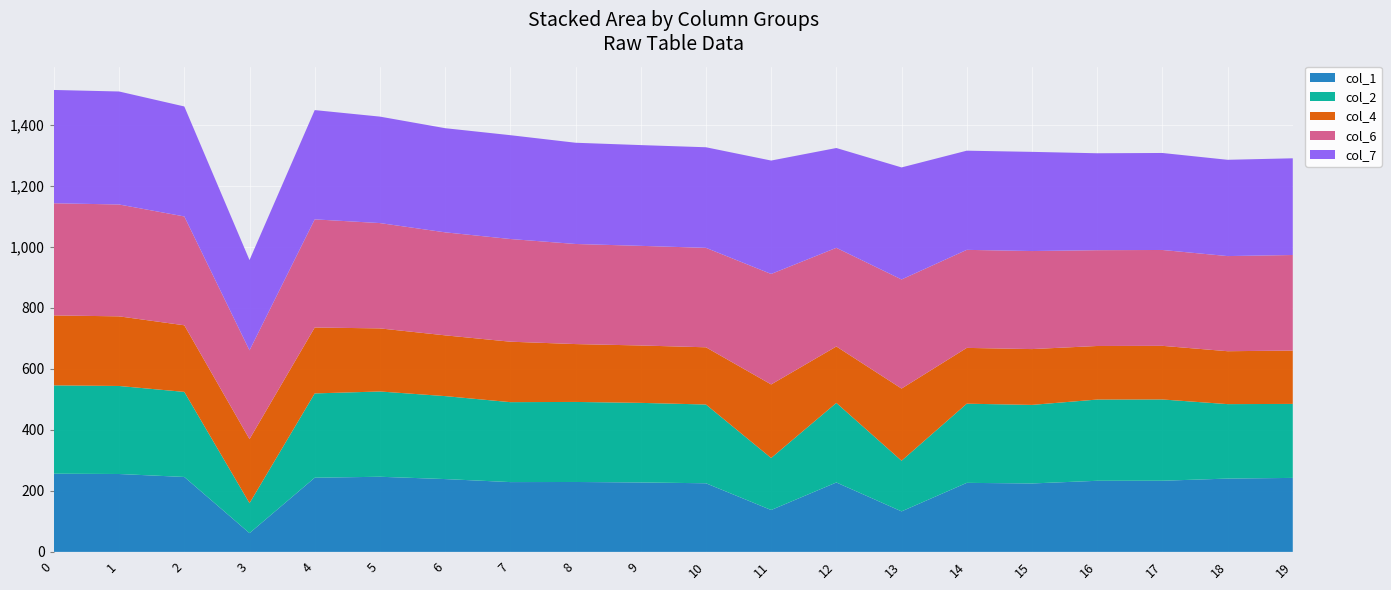

Reading right to left, transcribe all the data shown in this chart.

col_1: 242.6	240.3	233.2	233.1	224.3	226.3	132.8	227.6	137.3	225.0	227.7	229.2	228.8	238.7	246.3	243.2	61.5	245.7	255.4	256.4
col_2: 242.6	244.1	266.5	266.4	257.6	259.6	166.1	260.9	170.6	258.2	260.9	262.5	262.1	272.0	279.6	276.4	98.3	278.9	288.6	289.6
col_4: 174.9	173.5	175.8	175.6	183.0	183.0	236.6	185.0	241.1	187.6	188.2	189.7	198.2	199.3	206.9	216.1	210.0	218.4	228.3	229.3
col_6: 313.3	311.9	314.3	314.1	321.4	321.4	357.7	323.5	362.2	326.1	326.6	328.2	336.7	337.7	345.3	354.6	291.0	356.9	366.8	367.8
col_7: 317.1	315.7	318.1	317.8	325.2	325.2	367.4	327.2	371.9	329.8	330.4	331.9	340.4	341.5	349.1	358.3	296.0	360.6	370.5	371.5